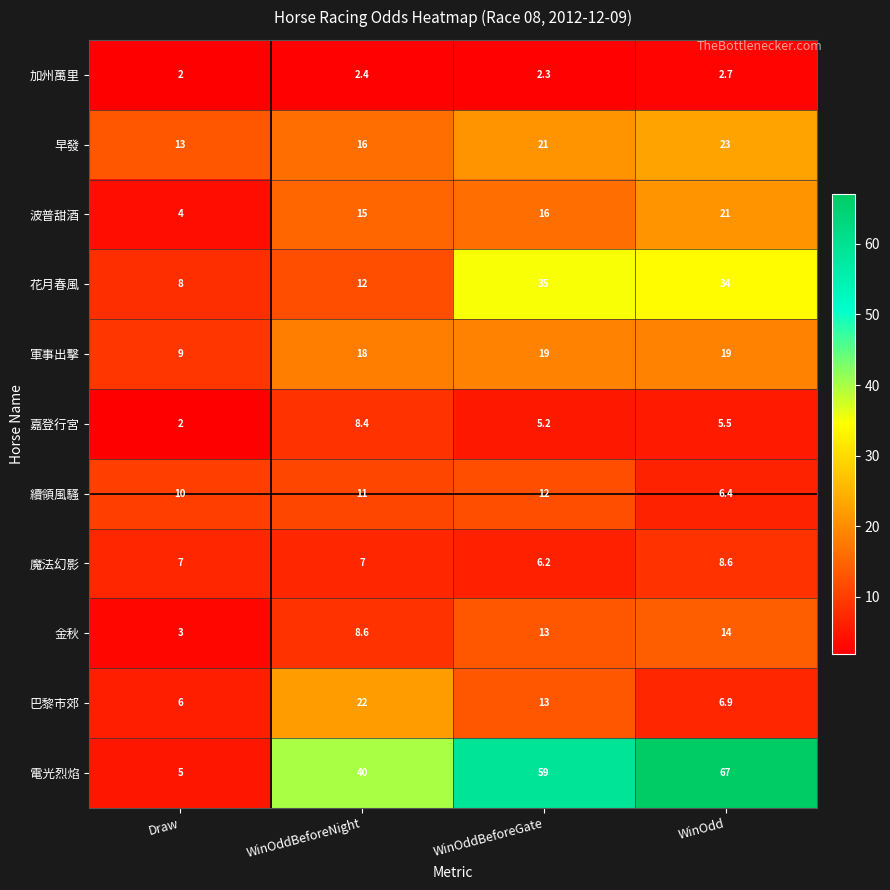

What is the sum of all 波普甜酒 values?

56.0